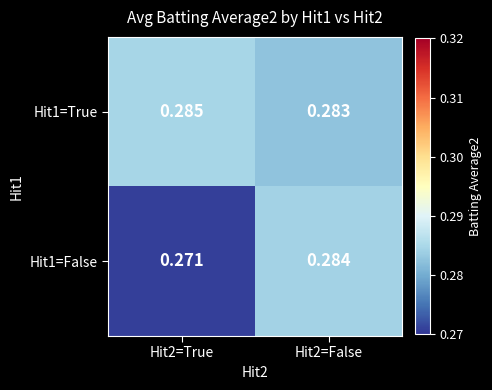

Is the value of Hit1=False at Hit2=False greater than the value of Hit1=True at Hit2=False?

Yes